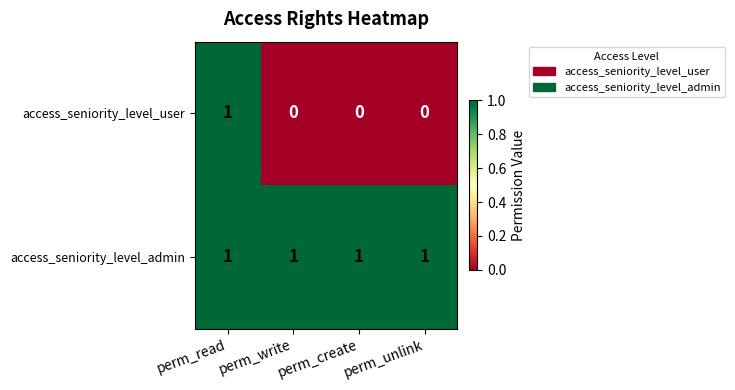

Which series has the widest spread of values?

access_seniority_level_user